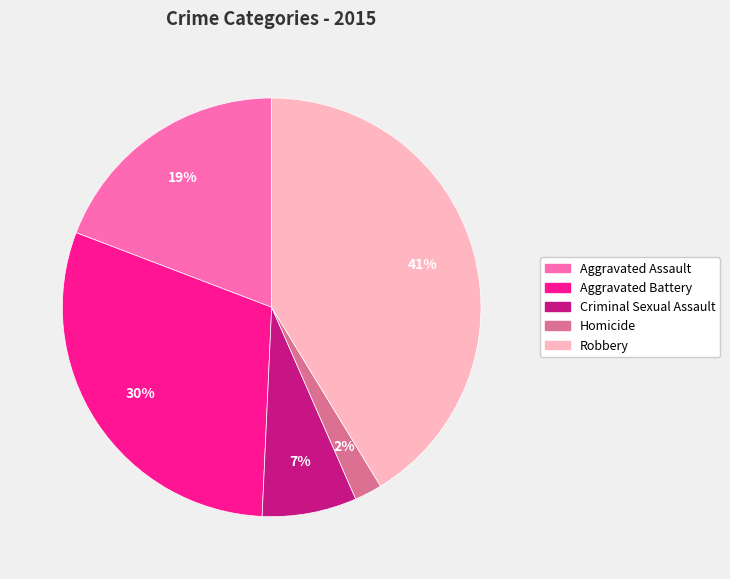

Does any single category account for the majority?

No